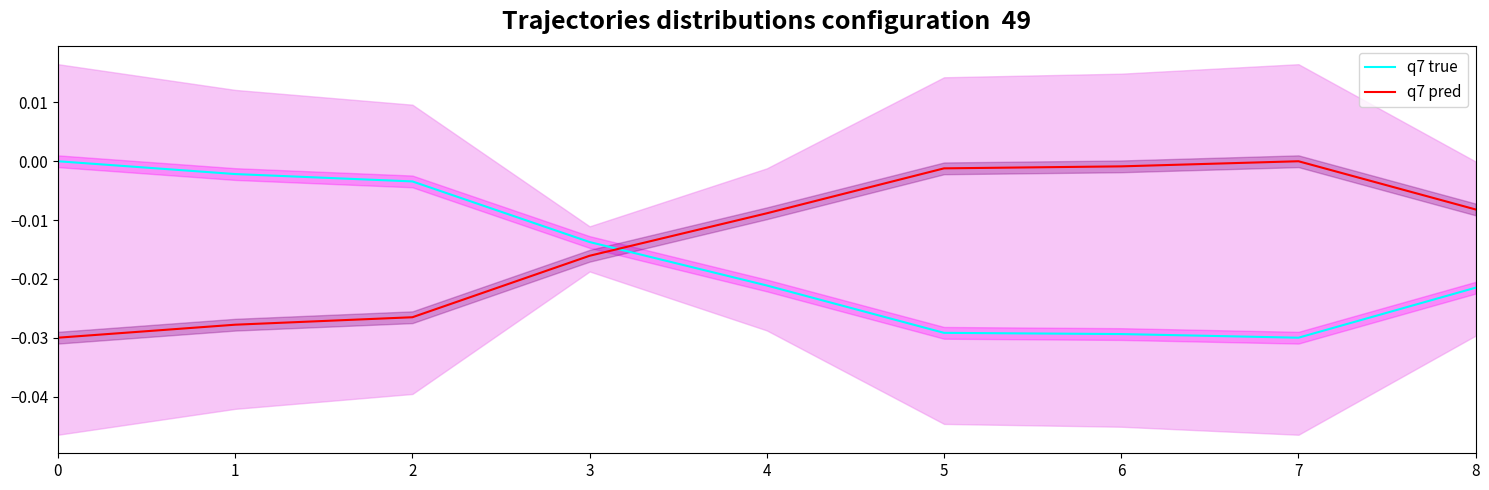

Between 1 and 4, which series saw the biggest shift?

q7 true